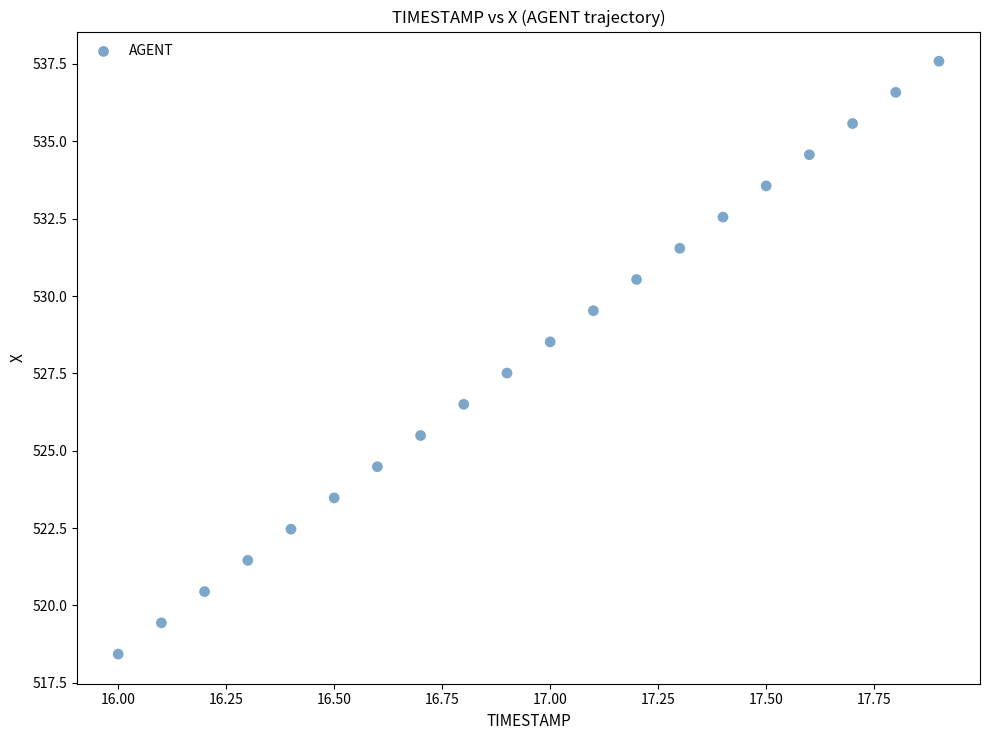

What is the range of Y values (max minus min)?

19.2